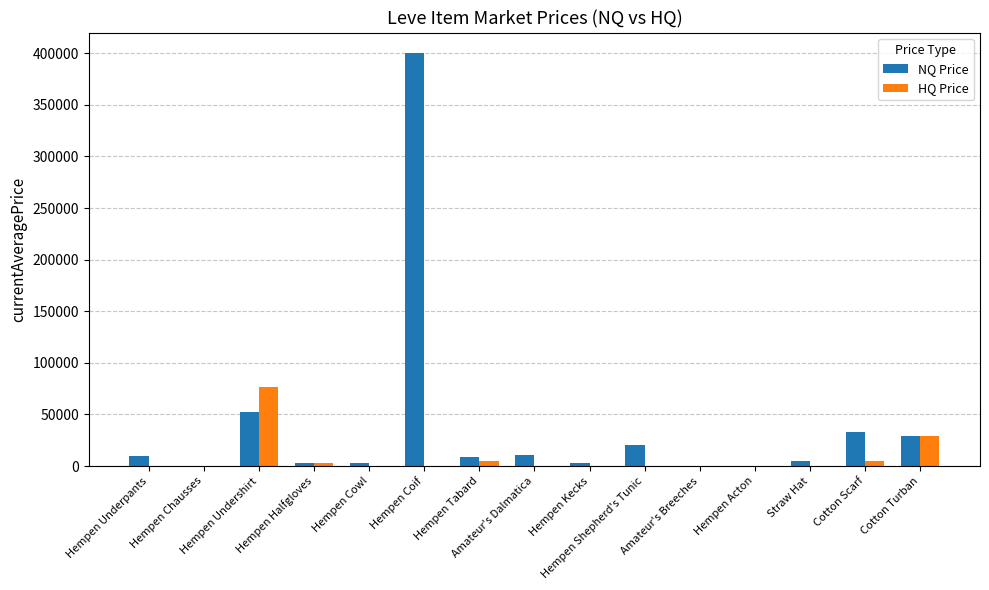

What is the maximum value shown in the chart?

400000.0